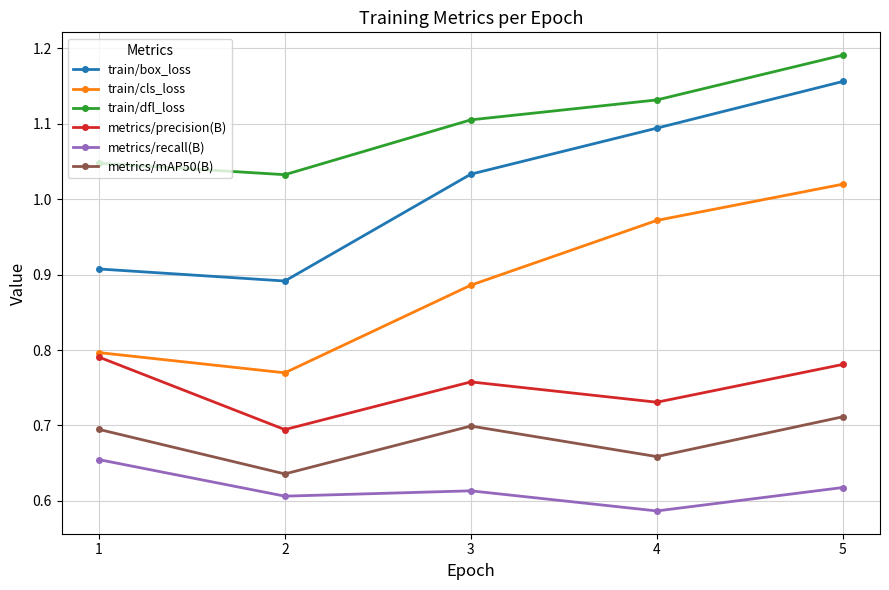

What is the difference between the maximum and minimum values in the metrics/precision(B) series?

0.1